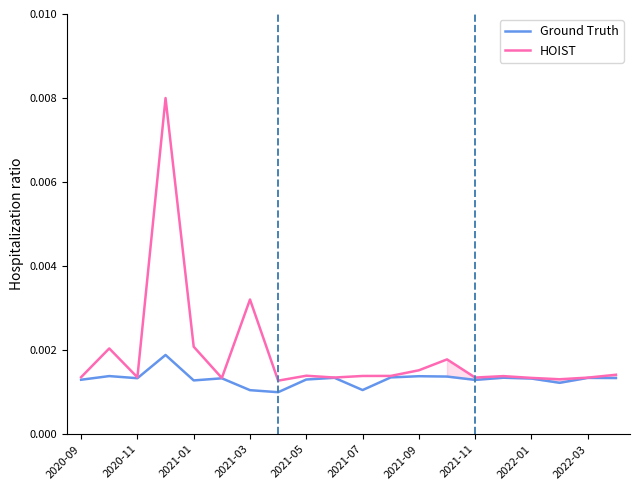

True or false: HOIST has a value of 0.0 at 2022-01.

False